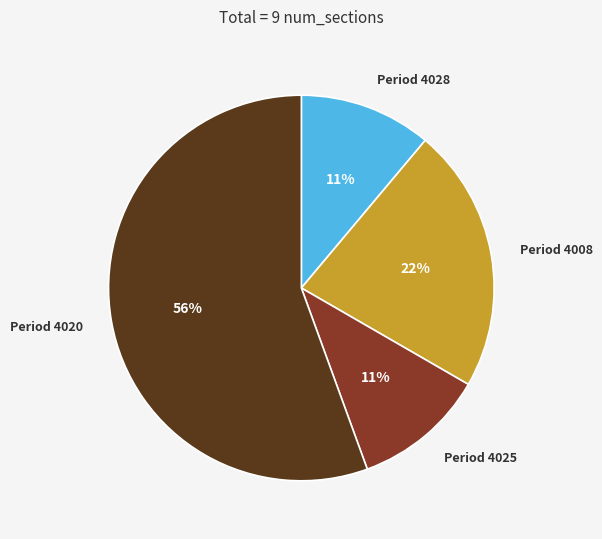

What is the ratio of the value at Period 4008 to the value at Period 4020?

0.4